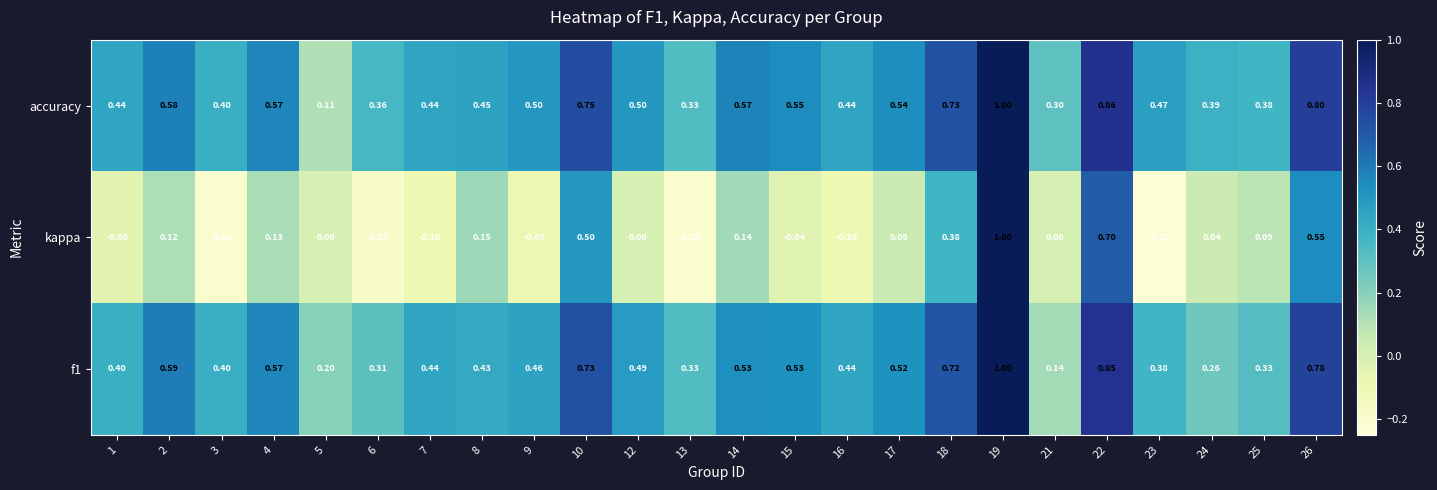

Which series has the widest spread of values?

kappa